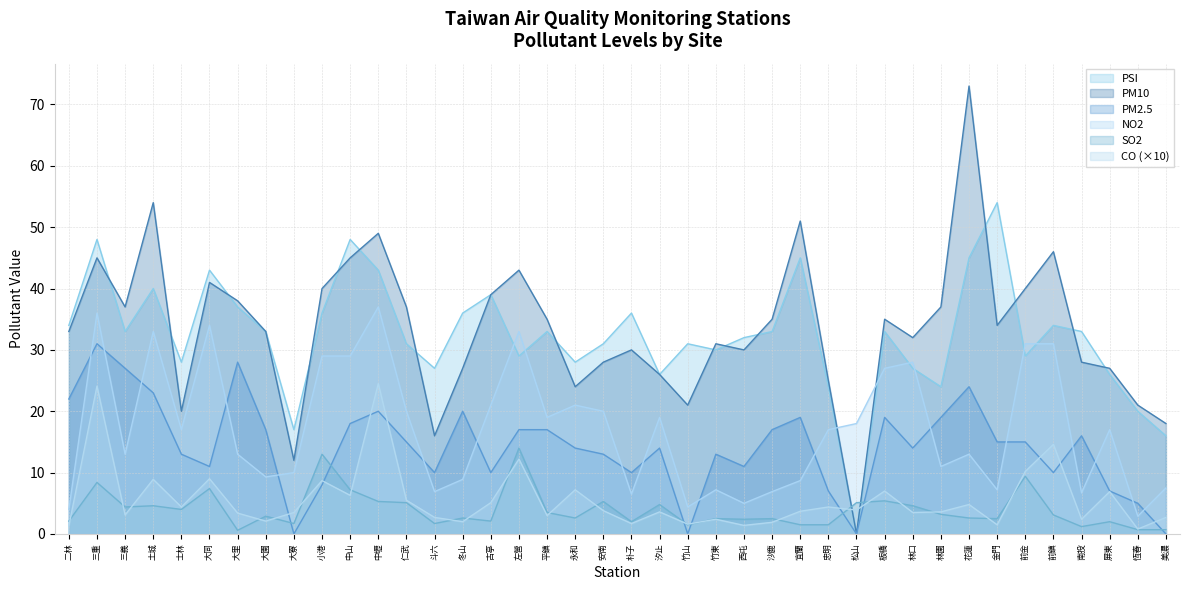

Is the value of PM10 at 屏東 greater than the value of NO2 at 南投?

Yes